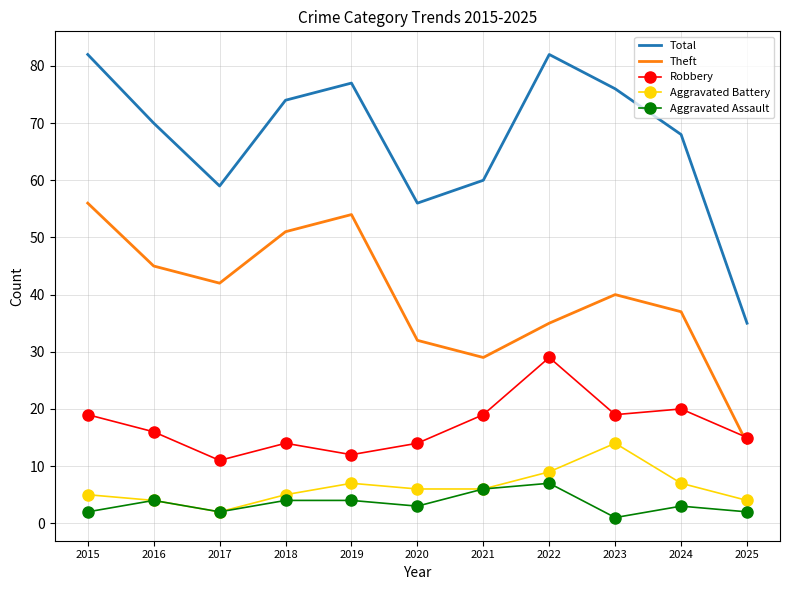

What is the difference between the second highest and minimum values in the Robbery series?

9